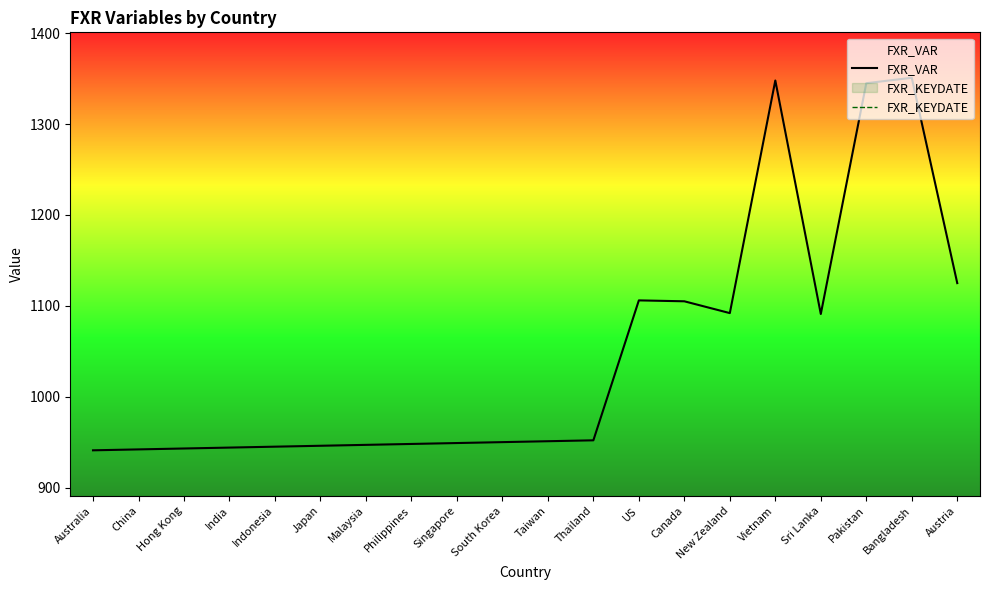

At which category is the sum across all series the highest?

Bangladesh